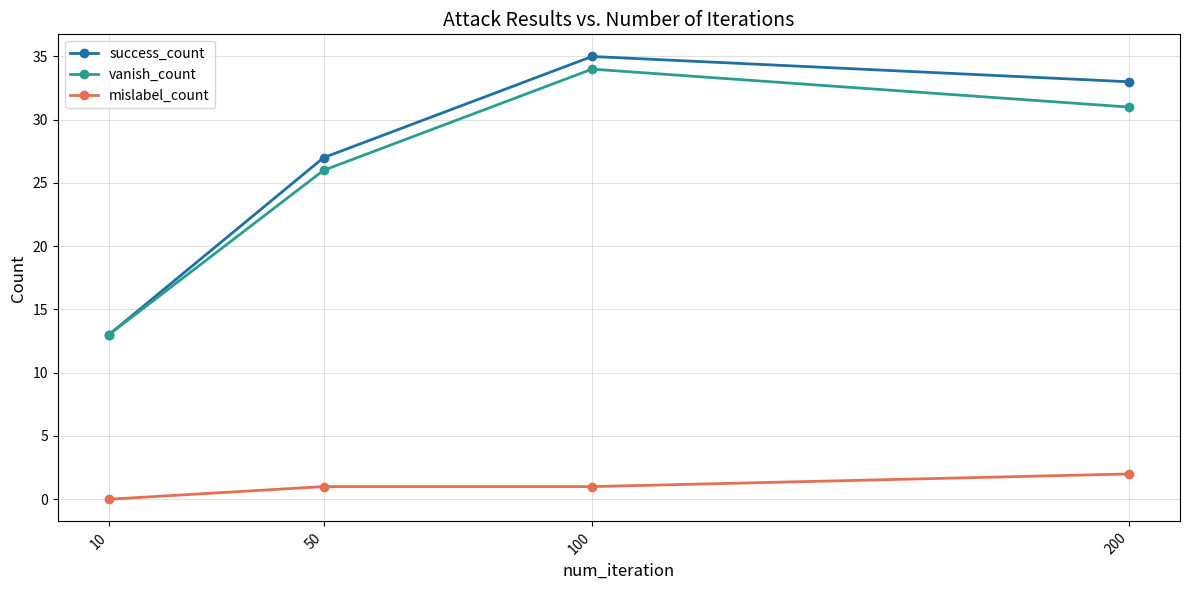

Is the value of success_count at 50 greater than the value of vanish_count at 100?

No